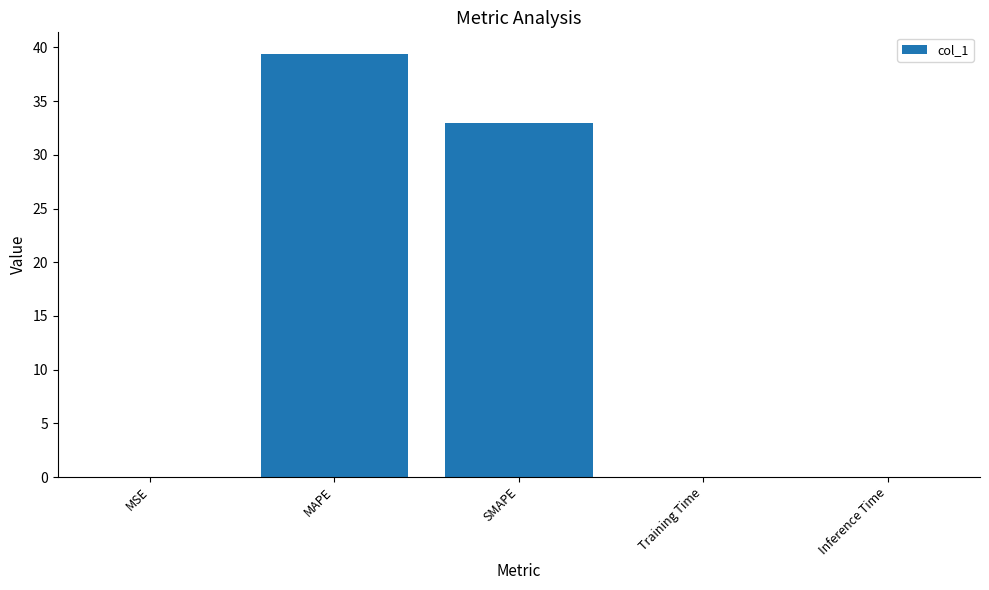

Are the bars grouped side by side (vs. stacked)?

No